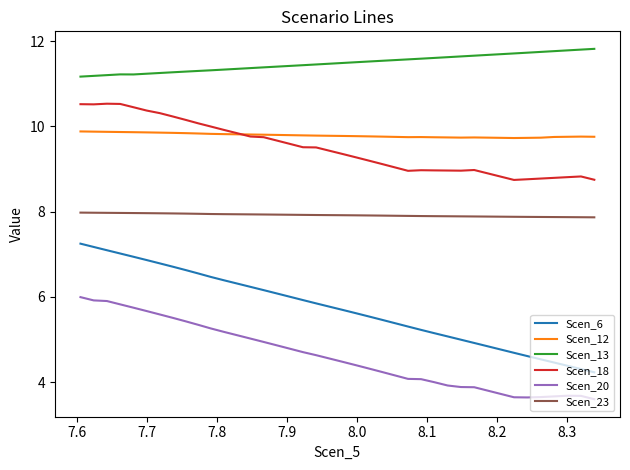

How many lines are shown in the chart?

6